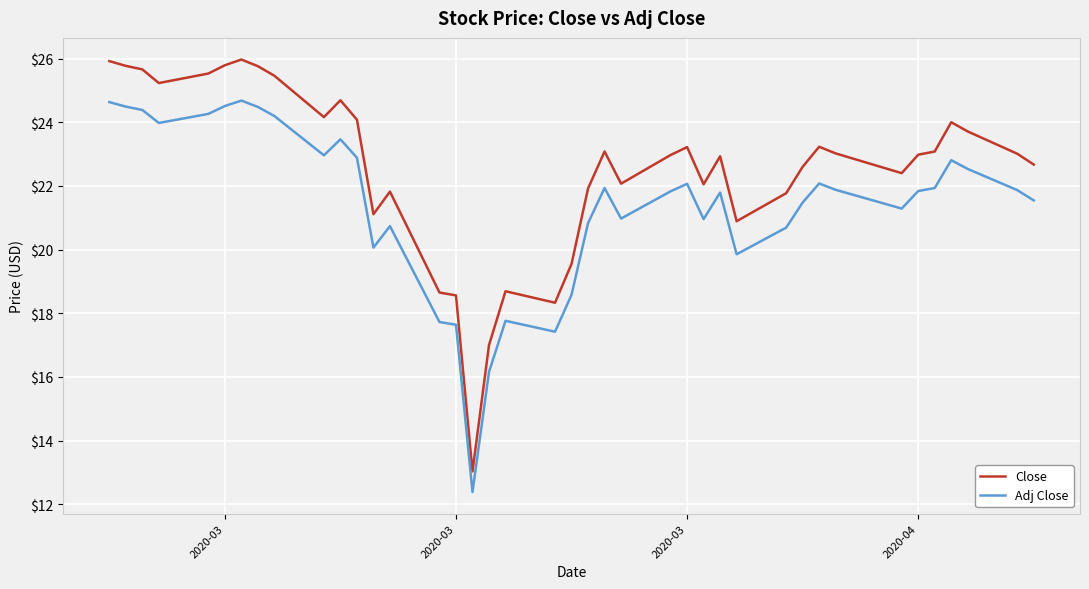

Rank the series by their average value, from lowest to highest.

Adj Close, Close